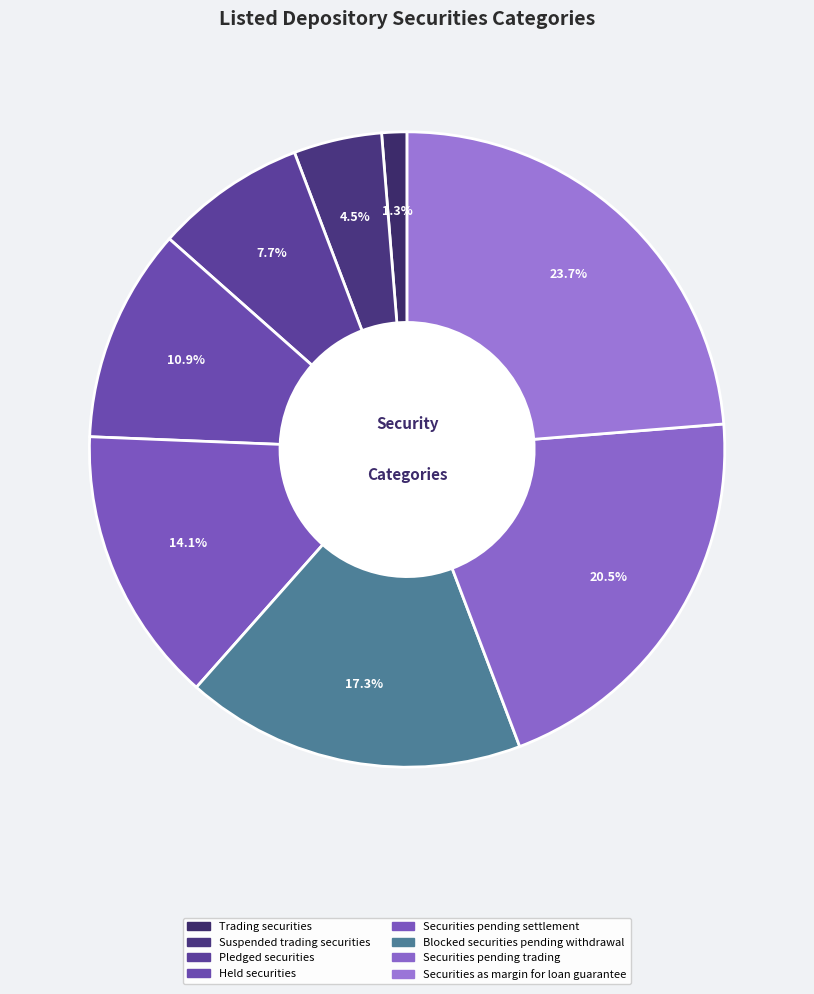

Count the number of slices in the pie.

8